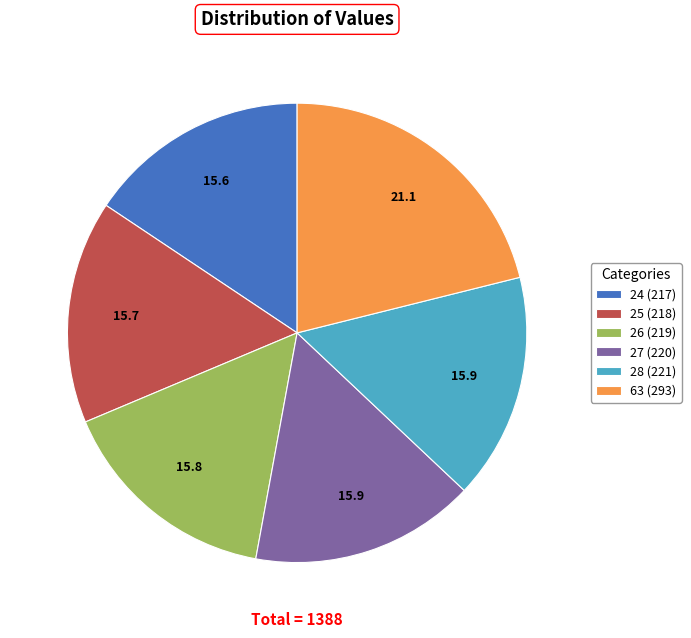

What is the ratio of the value at 25 (218) to the value at 26 (219)?

1.0